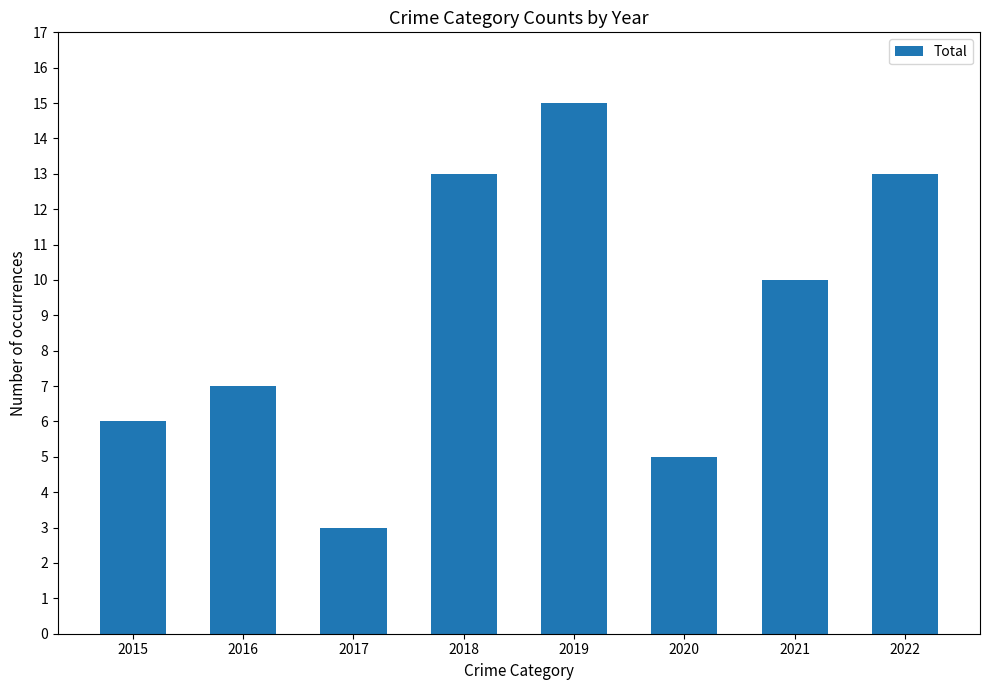

Reading left to right, what are all the values shown in this chart?

6	7	3	13	15	5	10	13